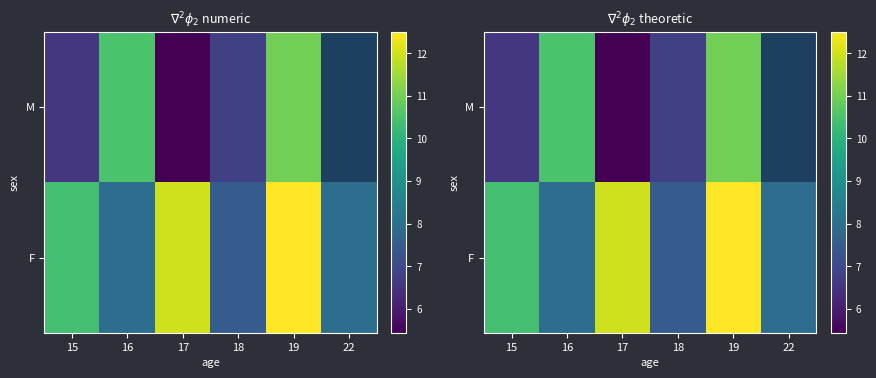

What is the average value of the F series?

9.7